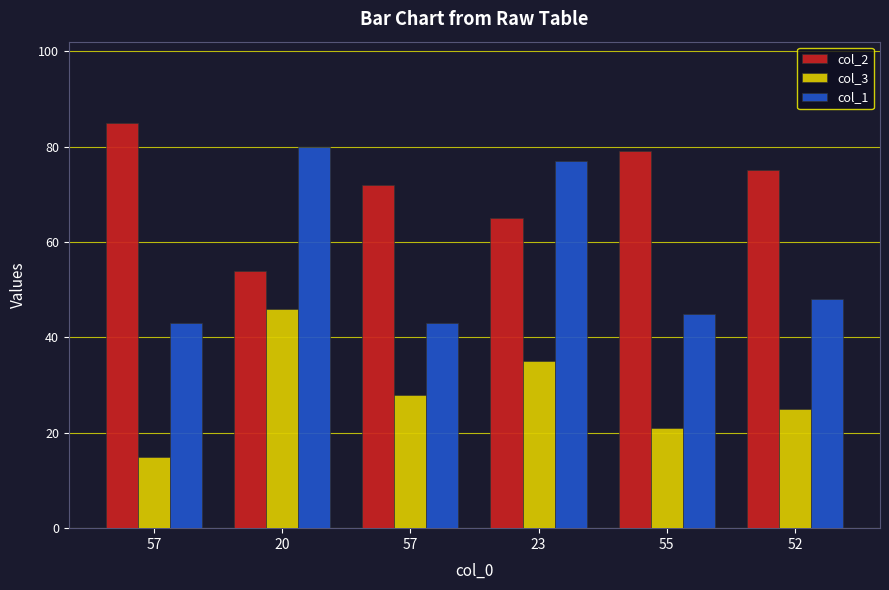

What are all the series names shown in the legend?

col_2, col_3, col_1